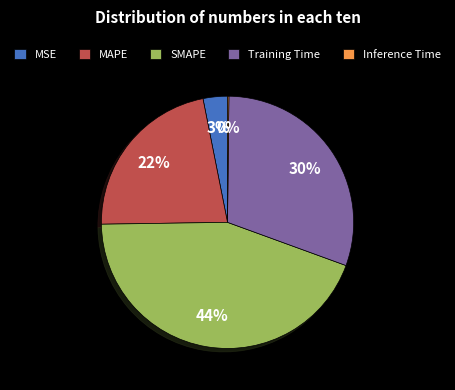

Is there any slice that represents more than half of the pie?

No